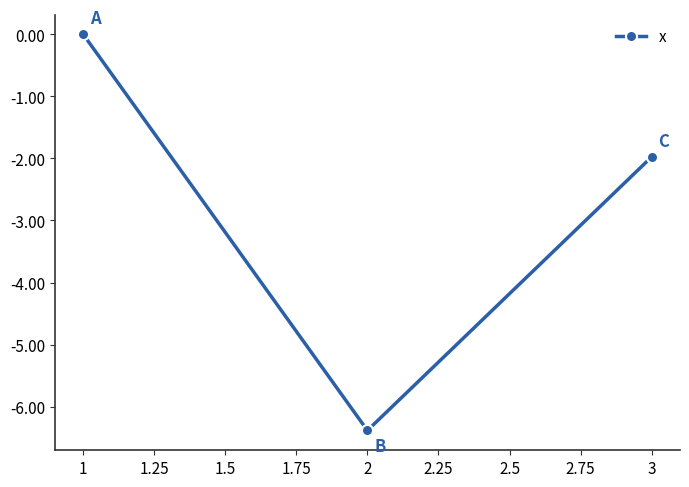

Rank the categories by value from highest to lowest.

1, 3, 2